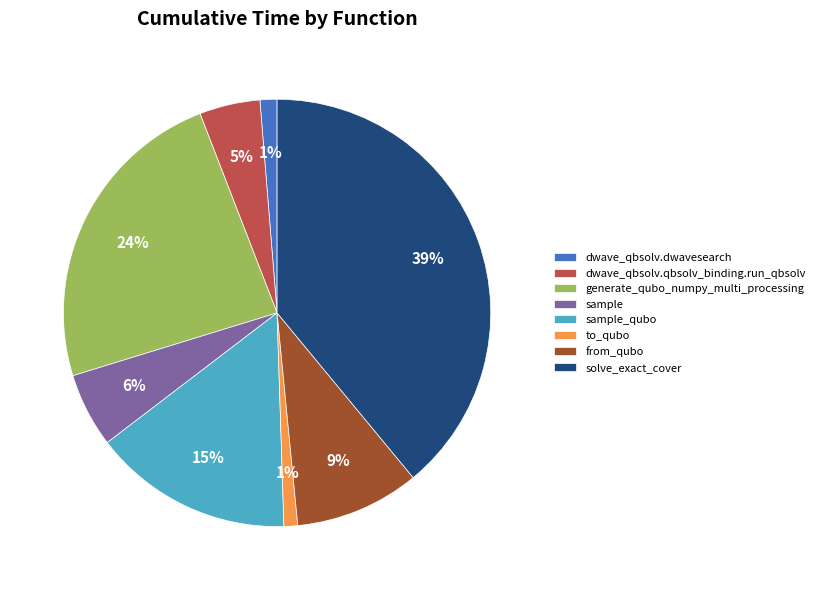

Combined, do sample and to_qubo account for over 50%?

No